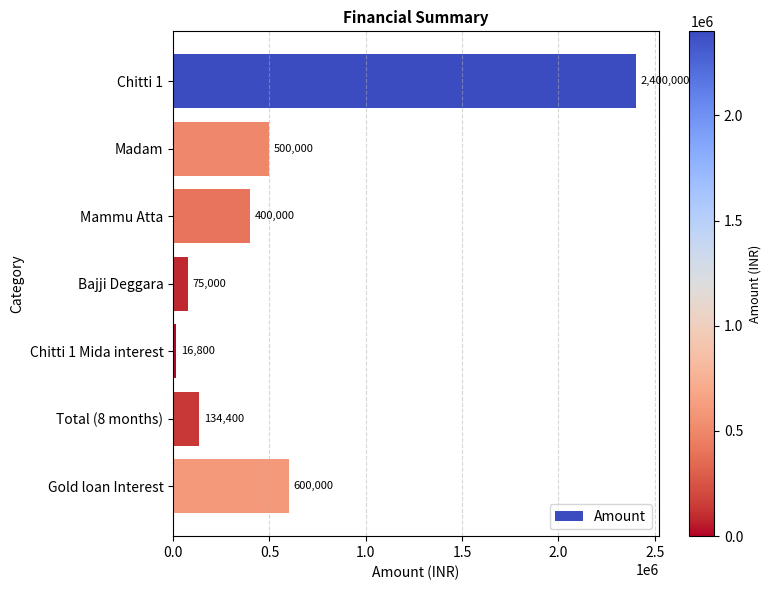

Reading bottom to top, extract all data points from this chart.

600000	134400	16800	75000	400000	500000	2400000